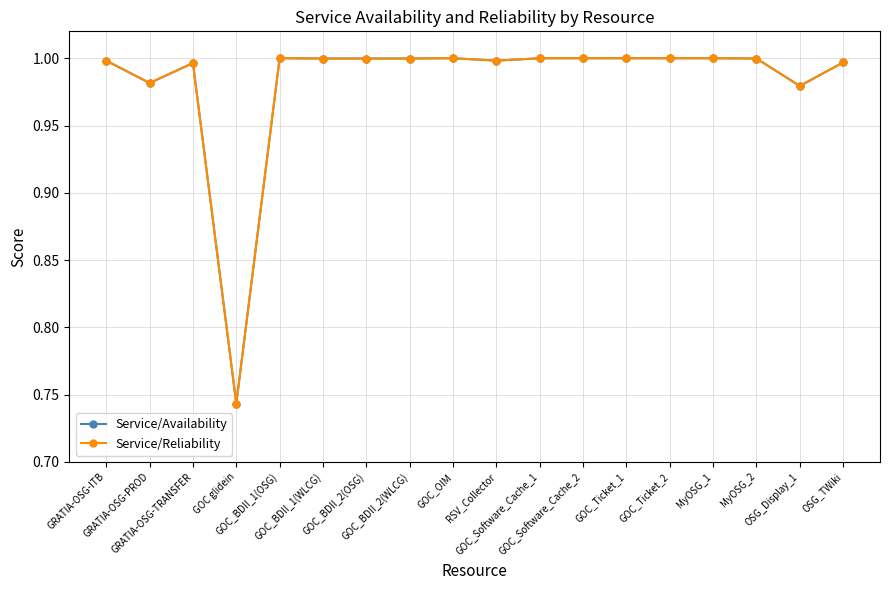

Which category has the lowest value across all series?

GOC glidein